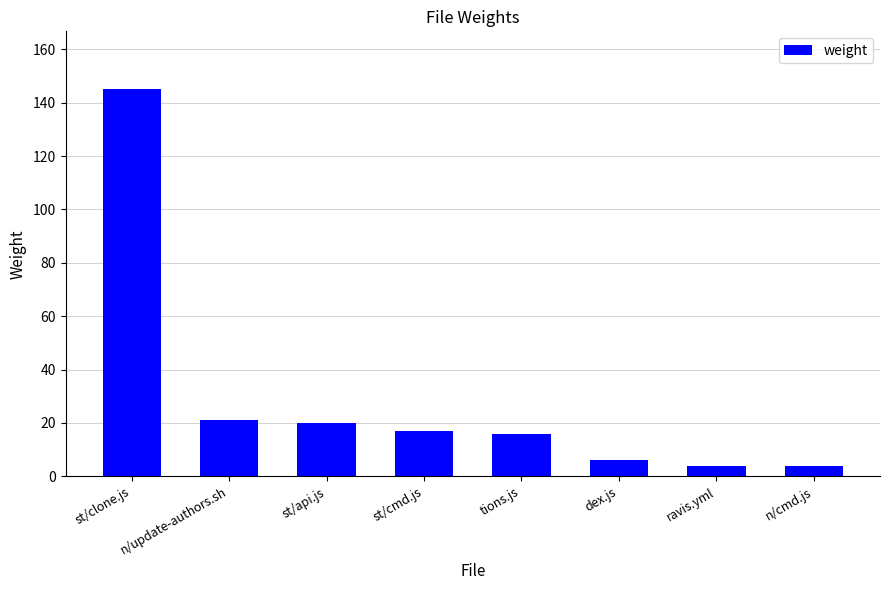

Reading left to right, extract all data points from this chart.

145	21	20	17	16	6	4	4